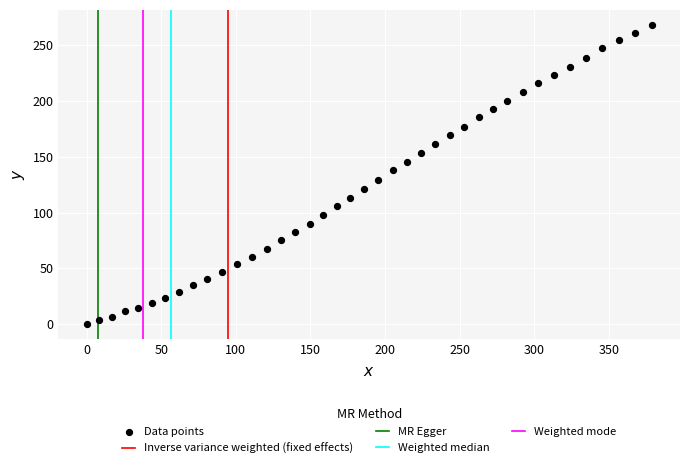

What is the range of X values (max minus min)?

378.8